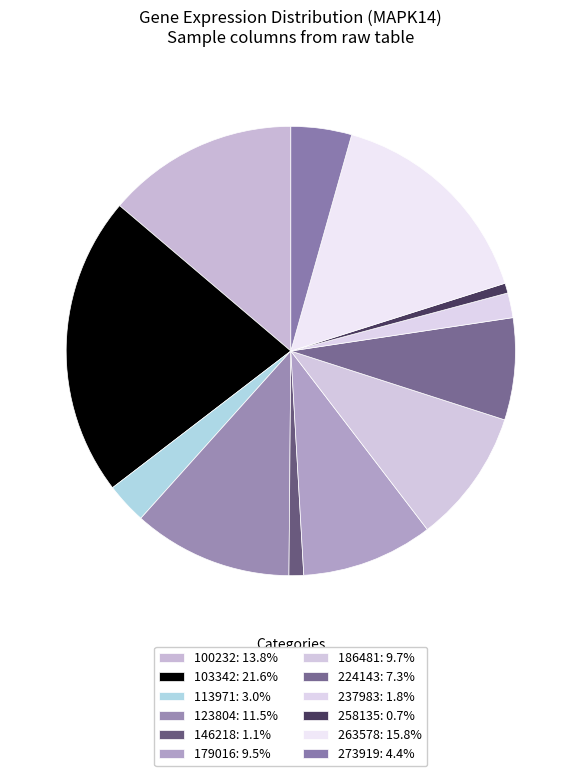

To the nearest percent, what percentage of the pie is 113971?

3%